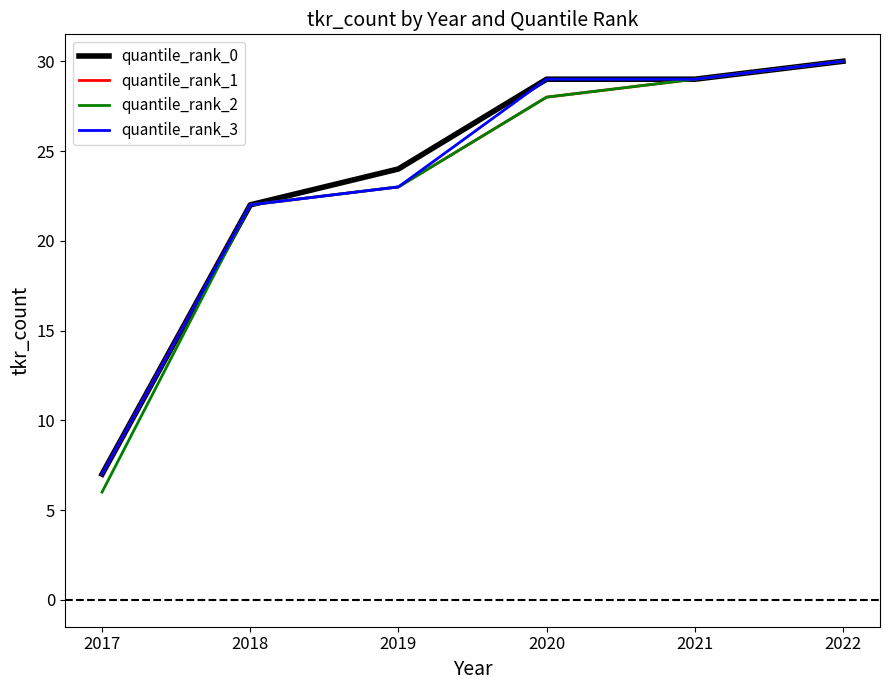

What is the sum of all quantile_rank_1 values?

139